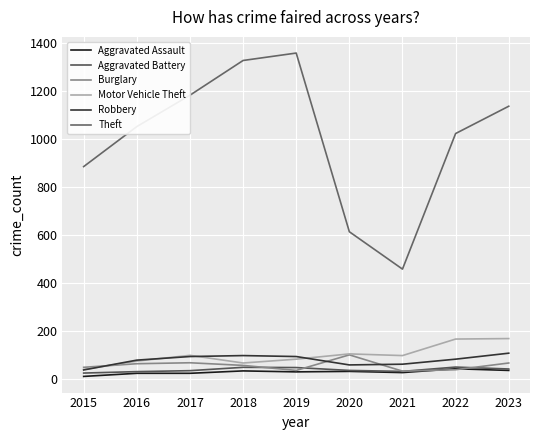

Which label corresponds to the largest value in the chart?

2019